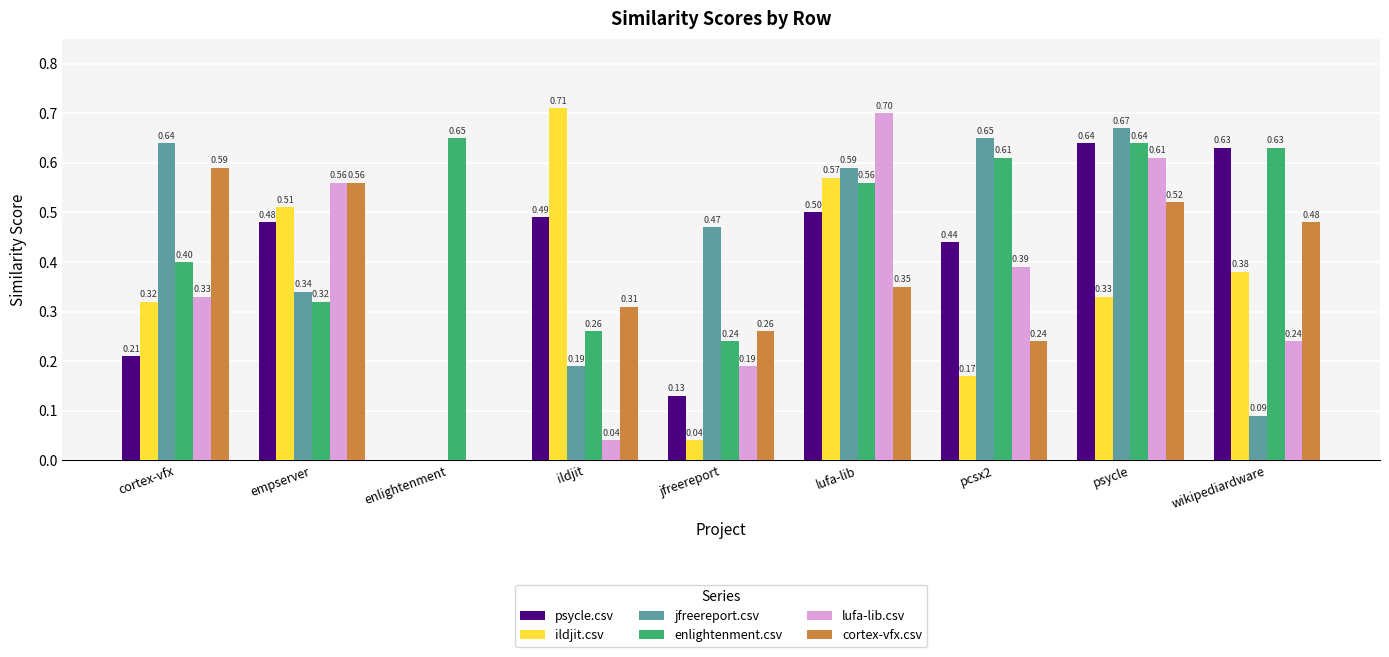

At which label does jfreereport.csv reach its peak?

psycle